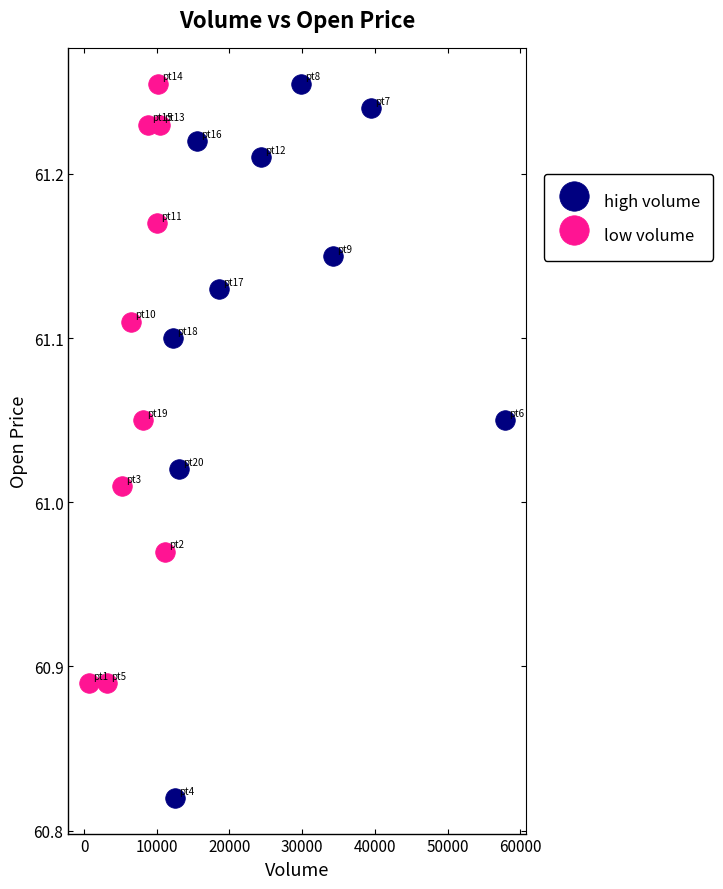

Which series contains the lowest Y value?

high volume